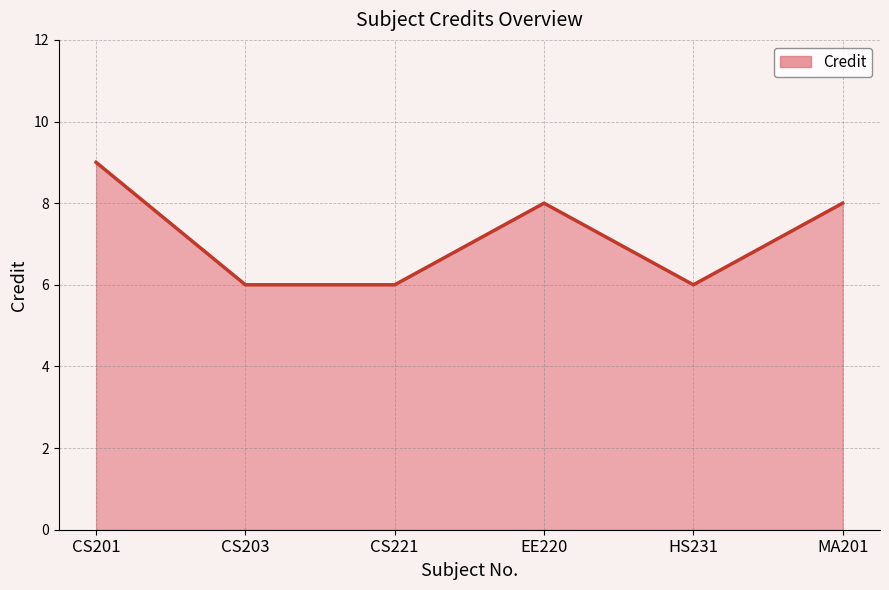

At which label does the data first exceed 8?

CS201